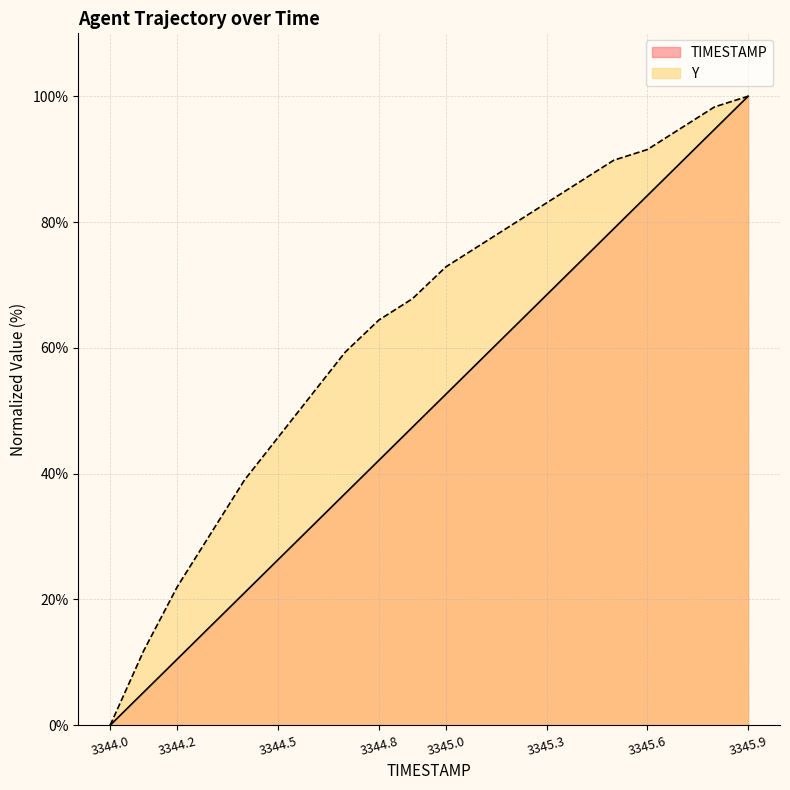

What is the maximum value for TIMESTAMP?

100.0